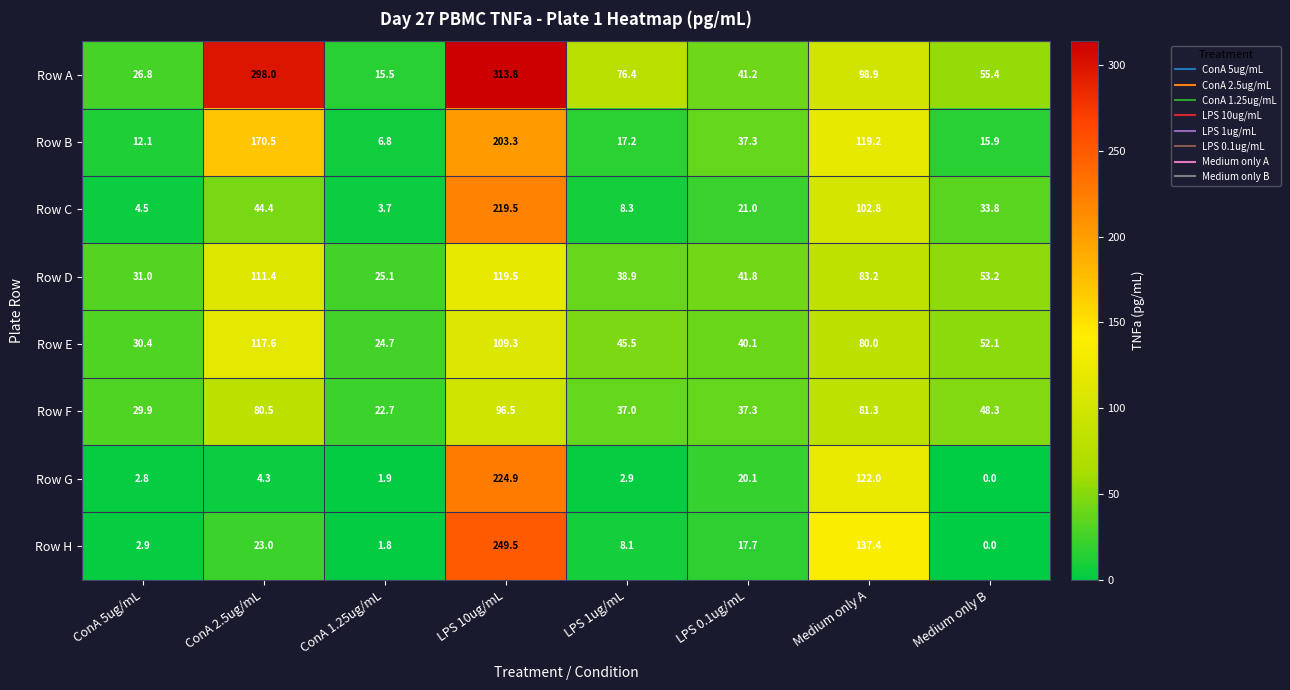

At how many categories does at least one series exceed 159?

2